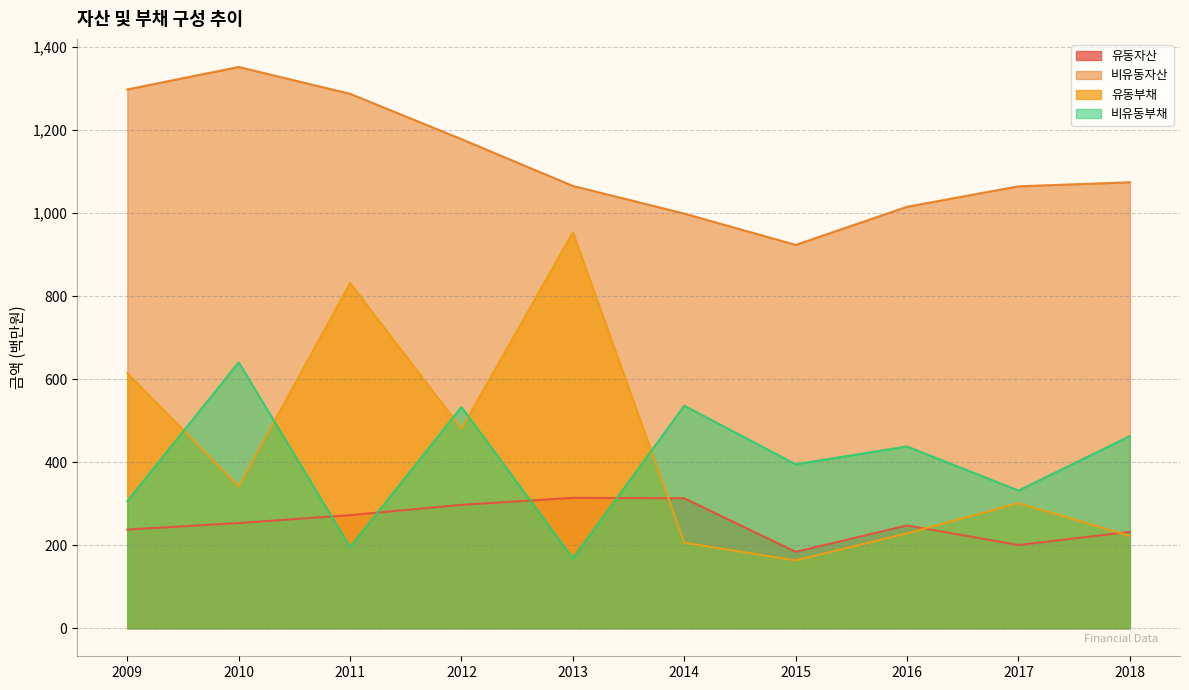

True or false: 유동부채 has a value of 302.4 at 2014.

False